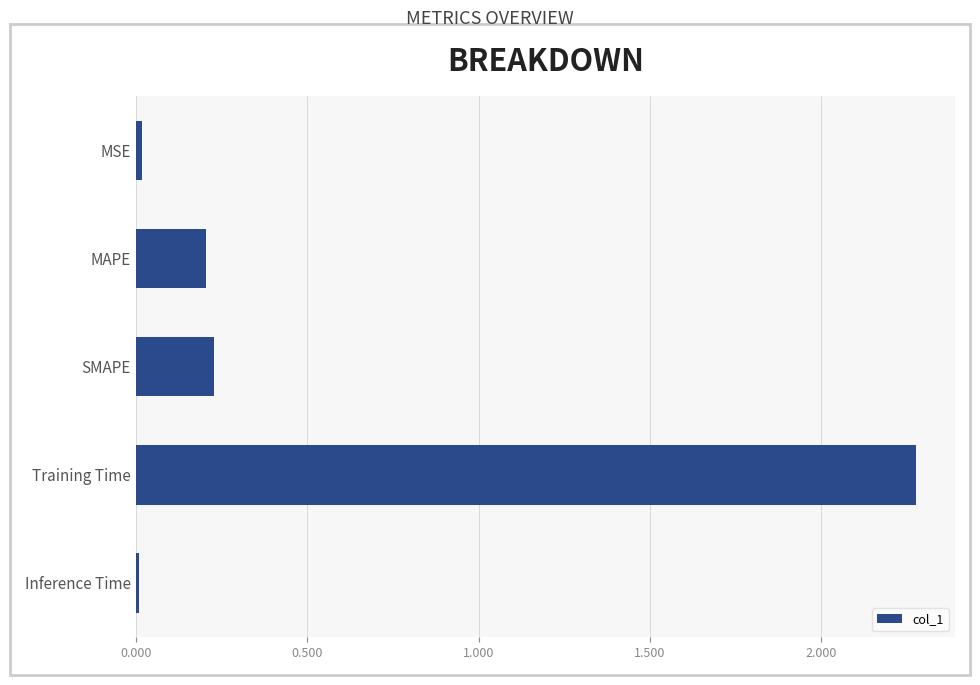

What is the label of the 3rd bar from the top?

SMAPE